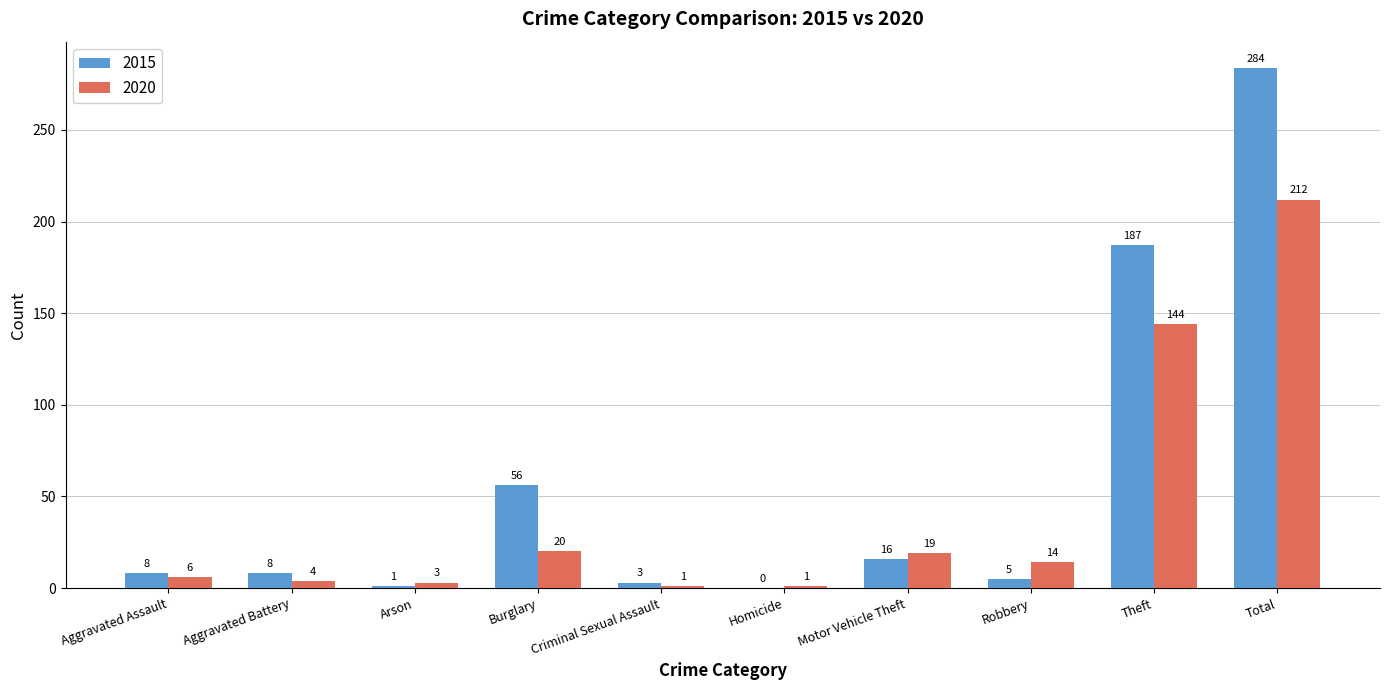

Reading left to right, extract all data points from this chart.

2015: 8	8	1	56	3	0	16	5	187	284
2020: 6	4	3	20	1	1	19	14	144	212